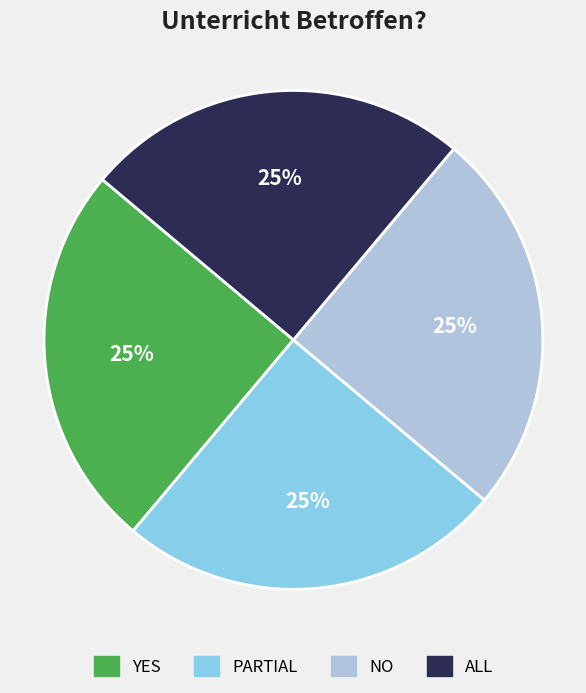

To the nearest percent, what portion does YES represent?

25%